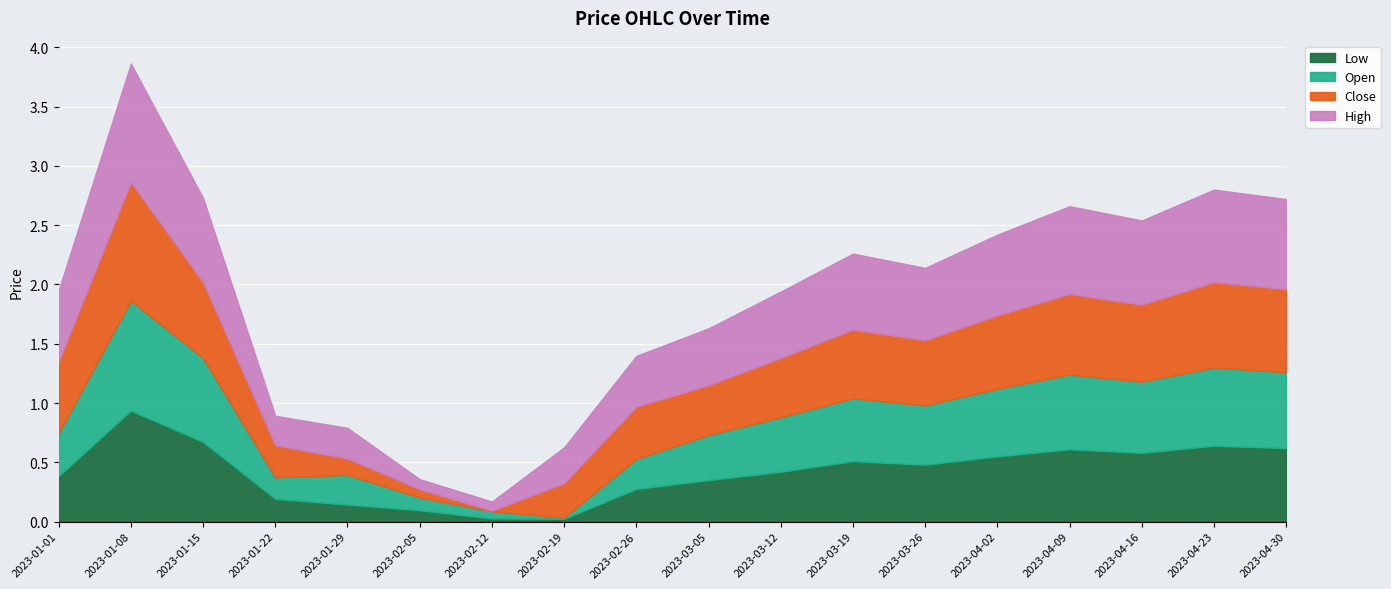

How many lines are shown in the chart?

4